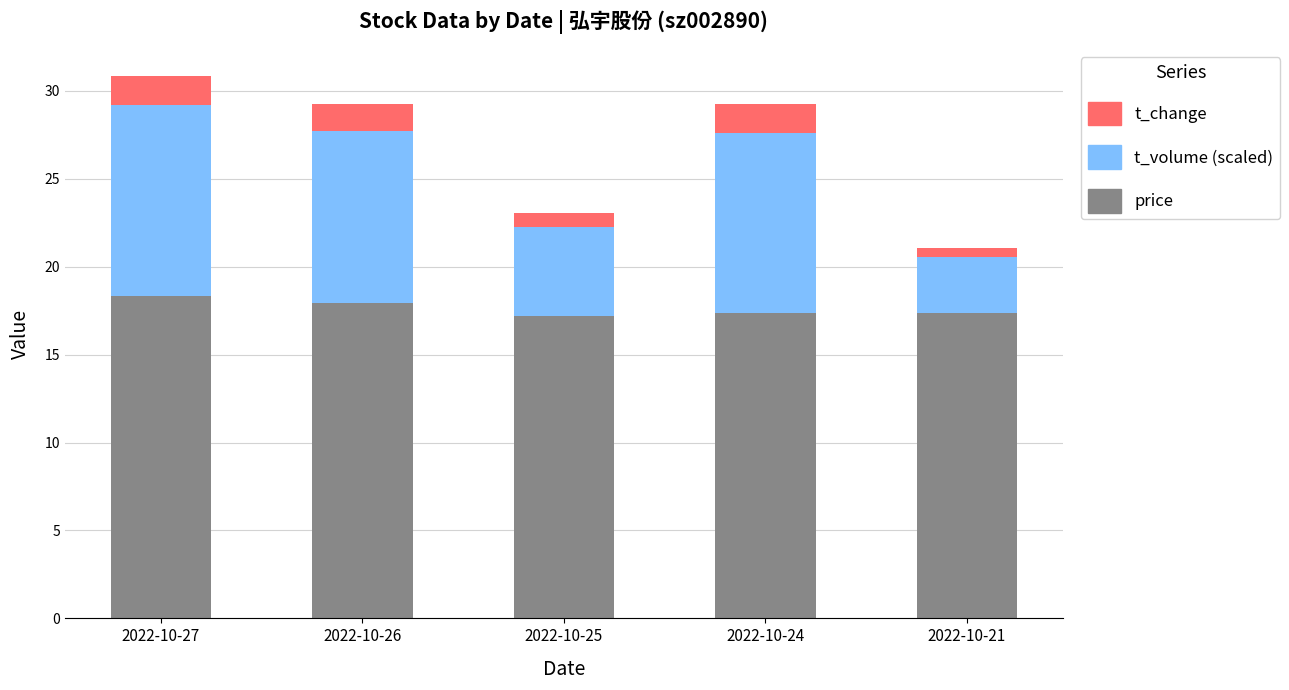

The price series shows 10.1 at 2022-10-21. True or false?

False